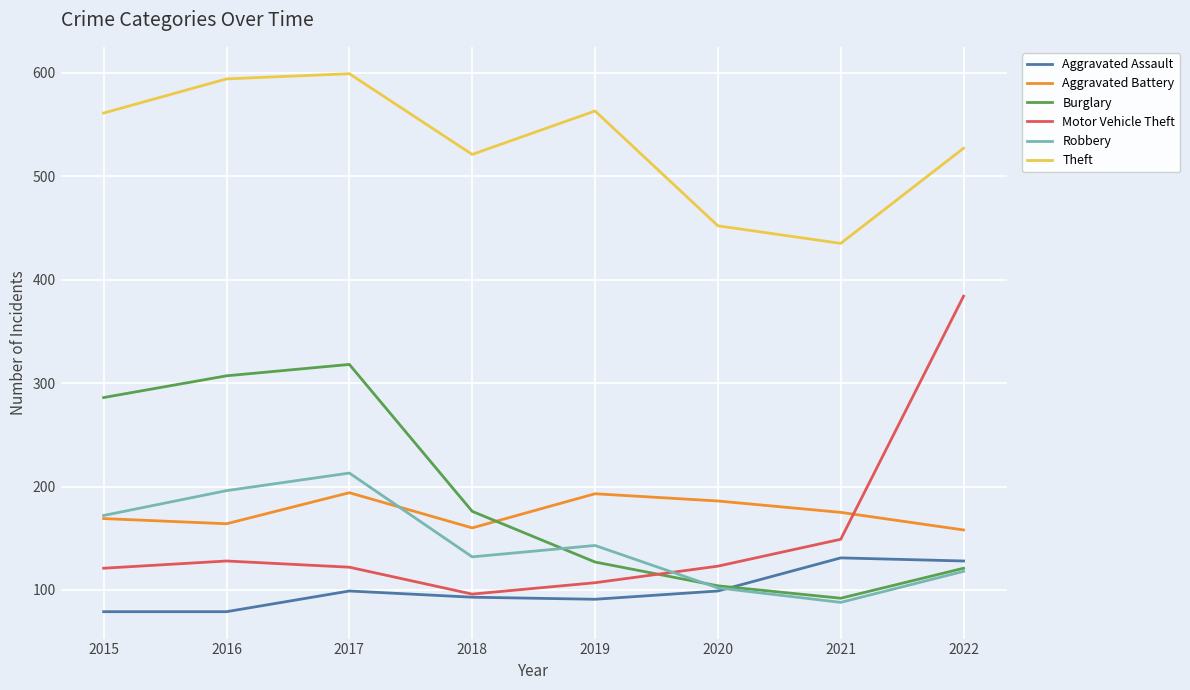

True or false: Aggravated Battery has more than 2 points higher than both neighbors.

False